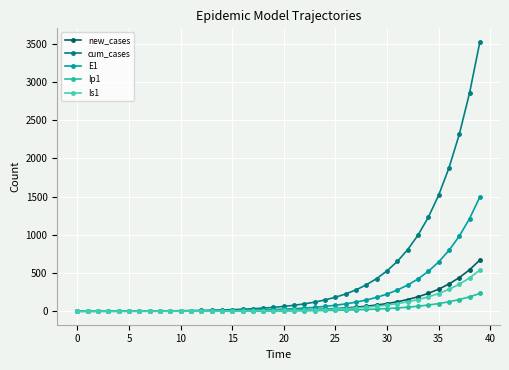

Where does the E1 series first go above 27?

20